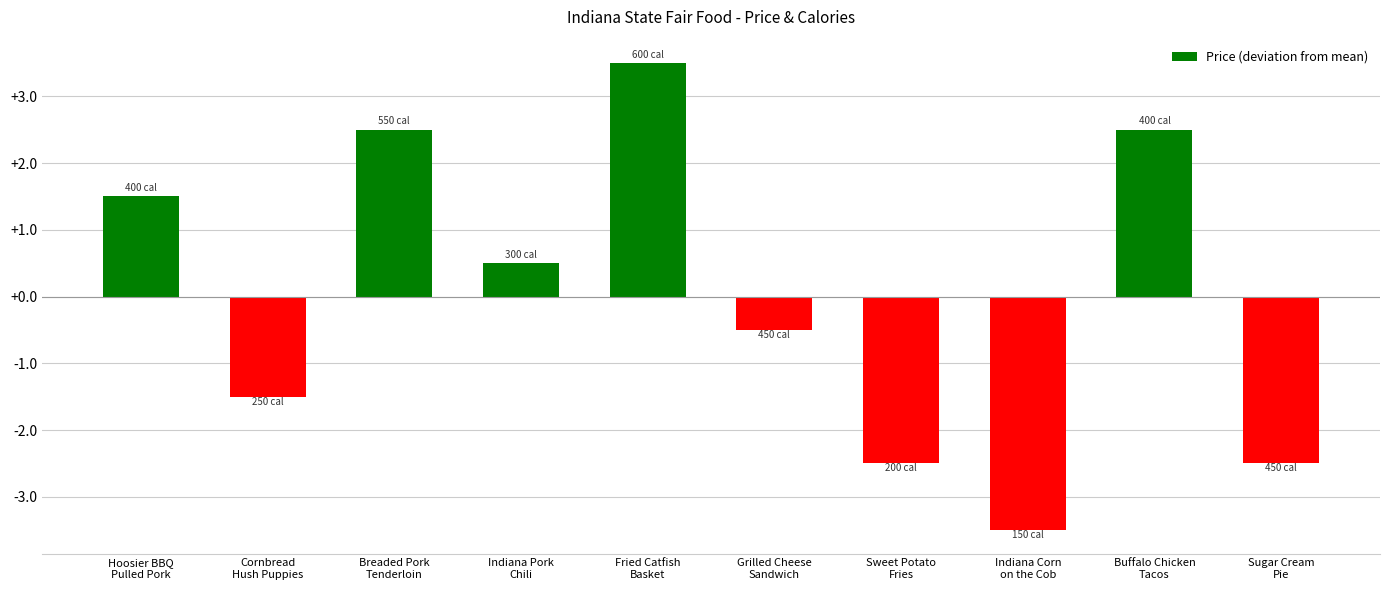

How many values are above zero?

5